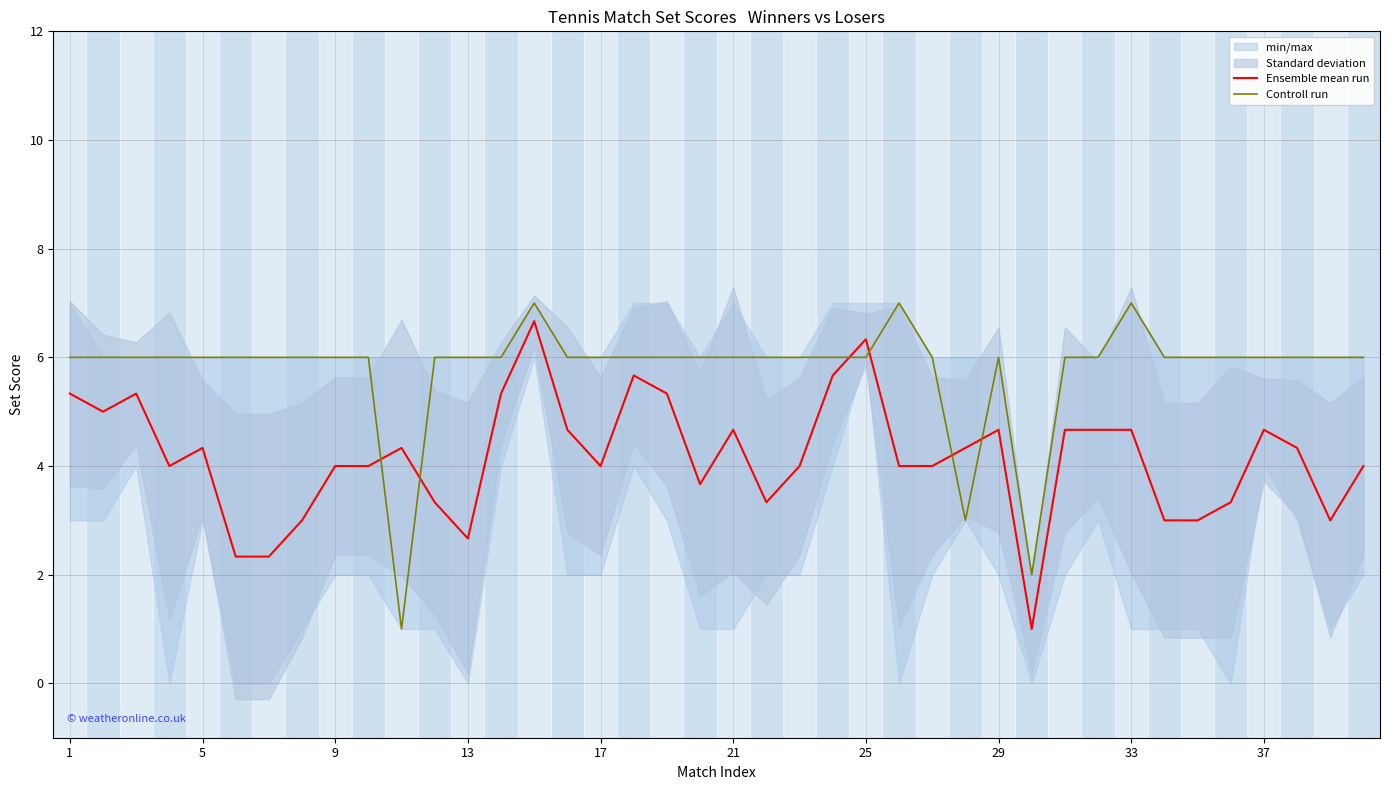

How many intersections are there between Controll run and Ensemble mean run?

6